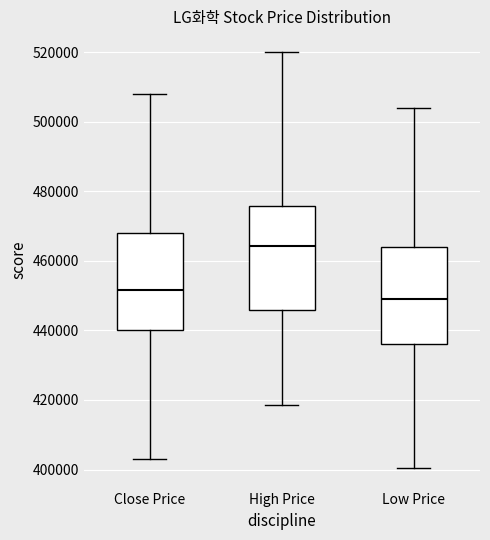

Where does the upper whisker of the box for High Price end on the y-axis? The values are not printed on the chart, so give them approximately, as read against the axis.

520000